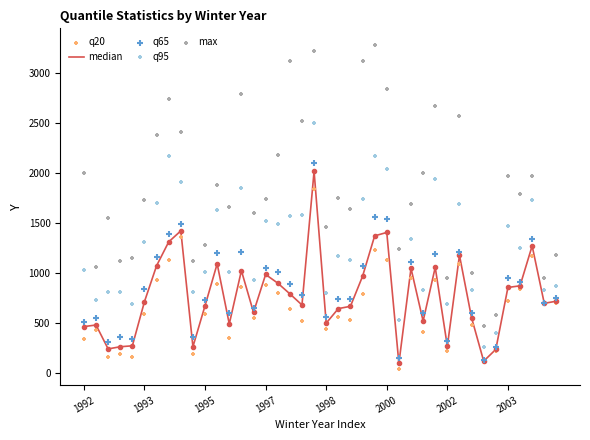

Which series contains the lowest Y value?

q20